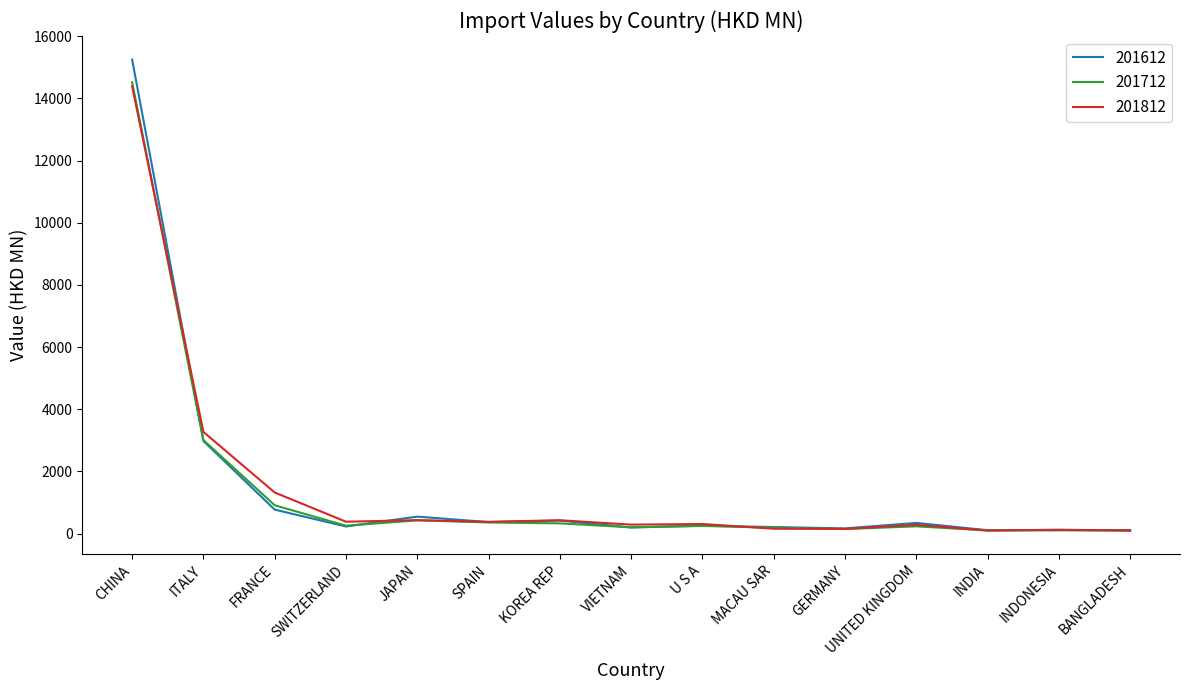

True or false: 201812 has more than 1 interior local peaks.

True